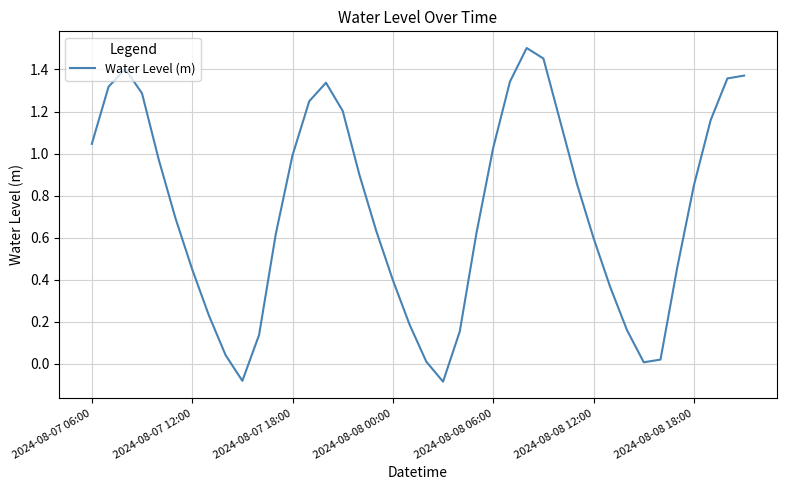

What is the difference between the maximum and minimum values?

1.6